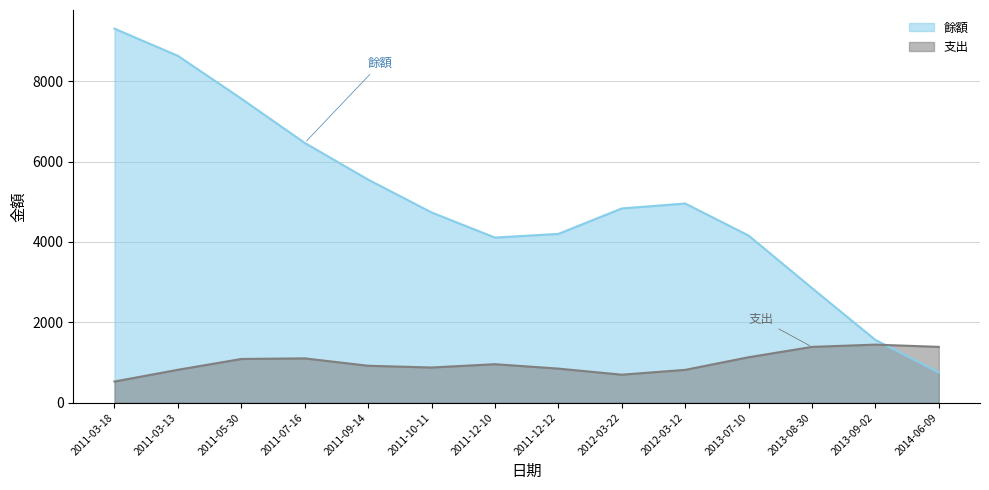

The 餘額 series shows 5565 at 2011-09-14. True or false?

True